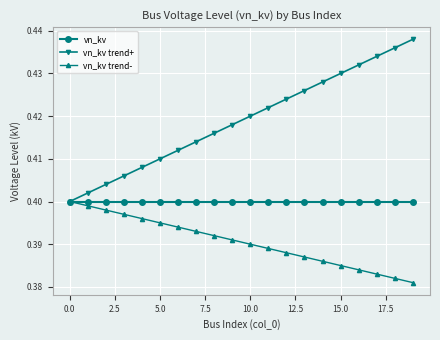

Which series has the largest range (max minus min)?

vn_kv trend+